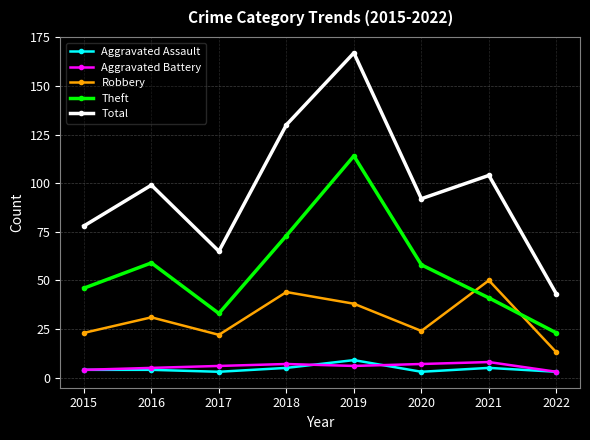

Reading left to right, extract all data points from this chart.

Aggravated Assault: 4	4	3	5	9	3	5	3
Aggravated Battery: 4	5	6	7	6	7	8	3
Robbery: 23	31	22	44	38	24	50	13
Theft: 46	59	33	73	114	58	41	23
Total: 78	99	65	130	167	92	104	43